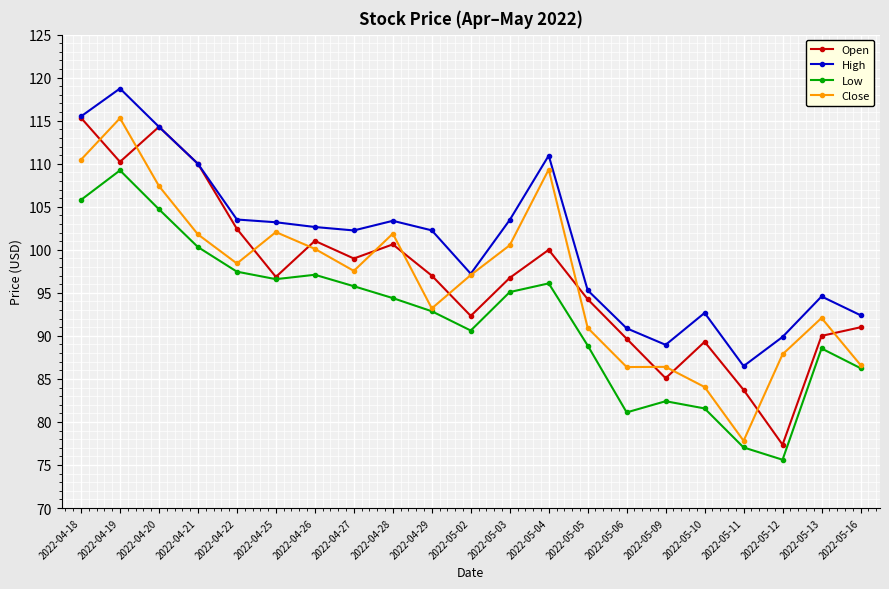

Where do Open and Close first cross each other?

2022-04-18 and 2022-04-19